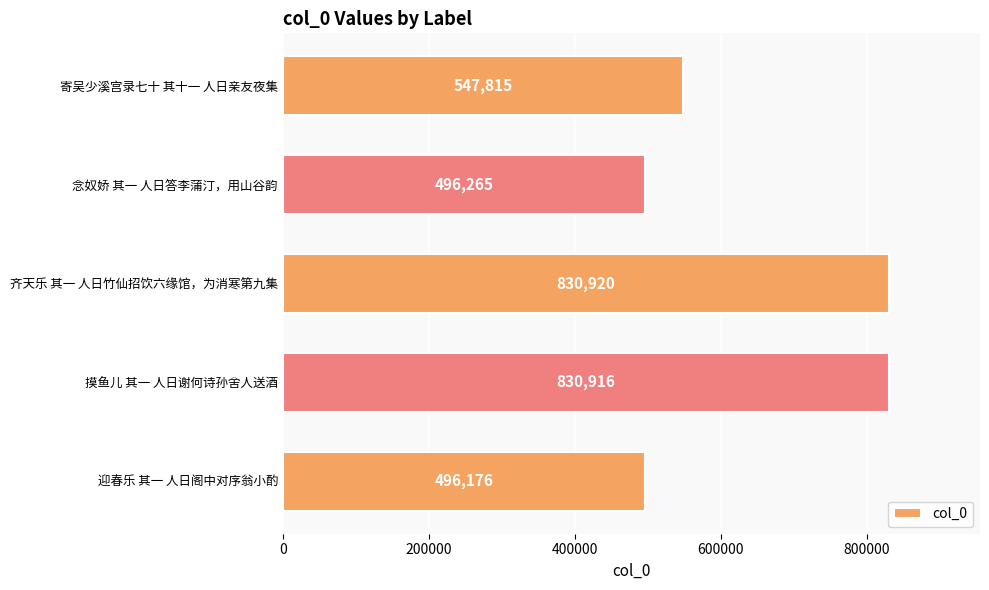

What is the change in value from 寄吴少溪宫录七十 其十一 人日亲友夜集 to 齐天乐 其一 人日竹仙招饮六缘馆，为消寒第九集?

+283105